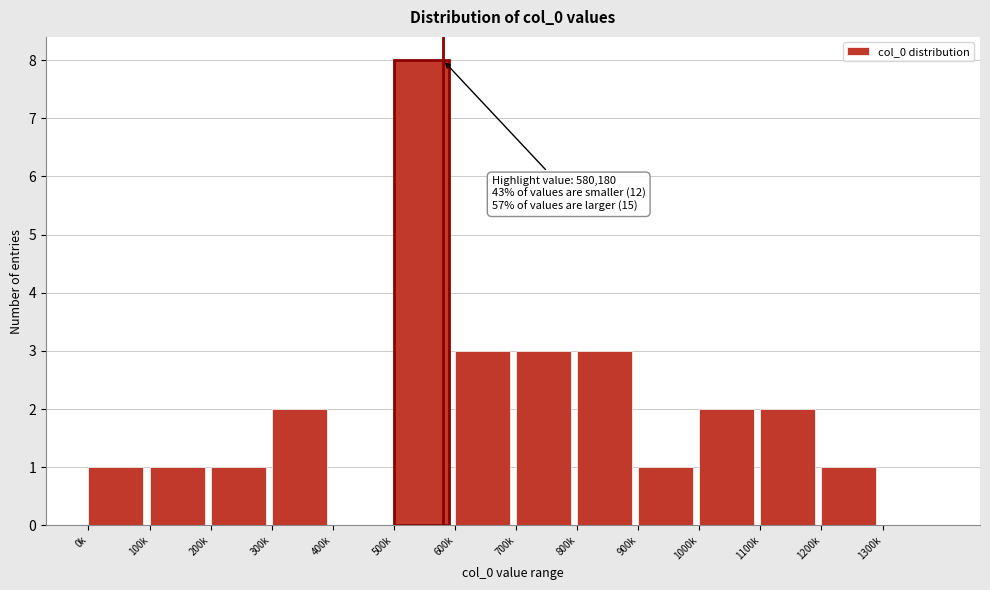

Reading left to right, transcribe all the data shown in this chart.

0k=1	100k=1	200k=1	300k=2	400k=0	500k=8	600k=3	700k=3	800k=3	900k=1	1000k=2	1100k=2	1200k=1	1300k=0